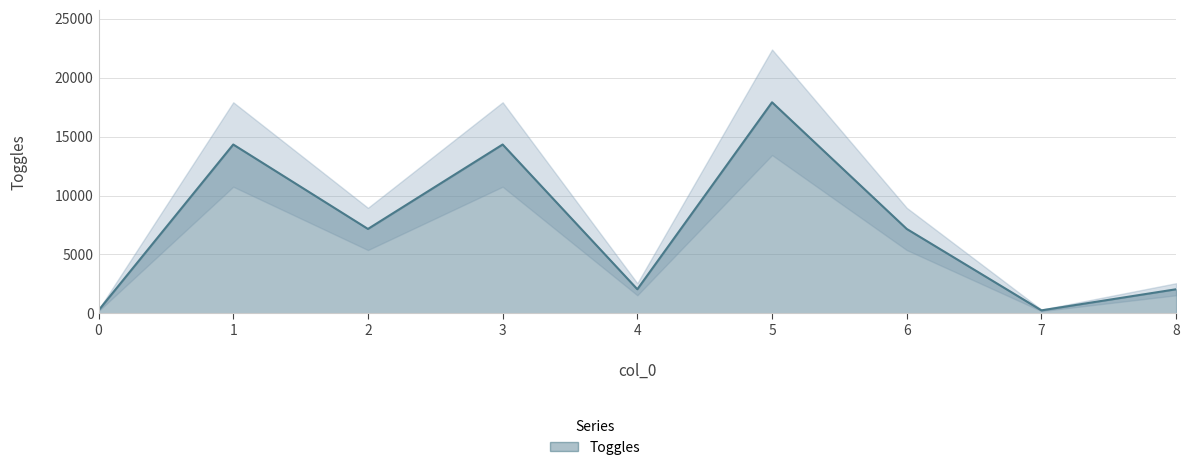

List the labels in order of value, smallest first.

0, 7, 4, 8, 2, 6, 1, 3, 5